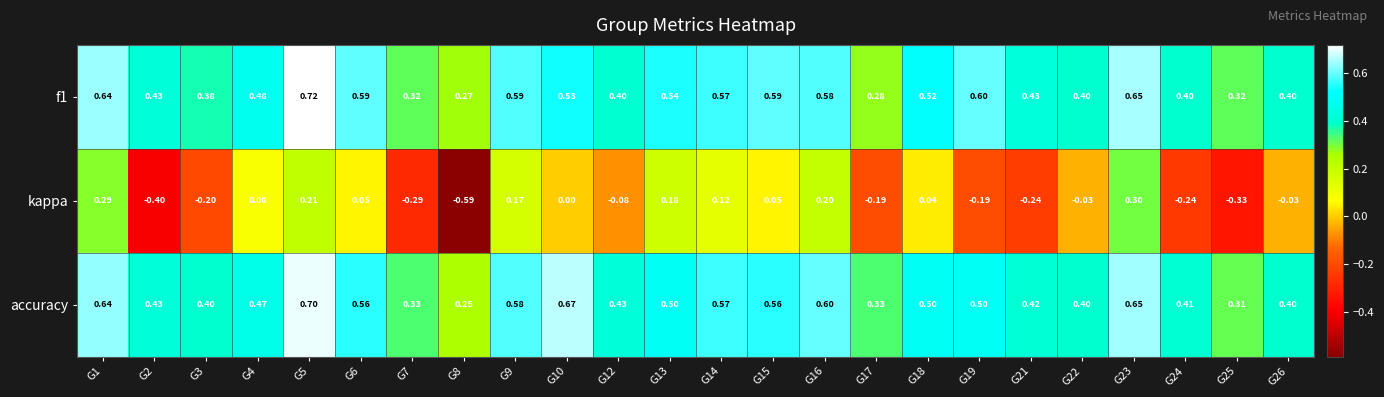

Is the value of kappa at G5 greater than the value of f1 at G25?

No